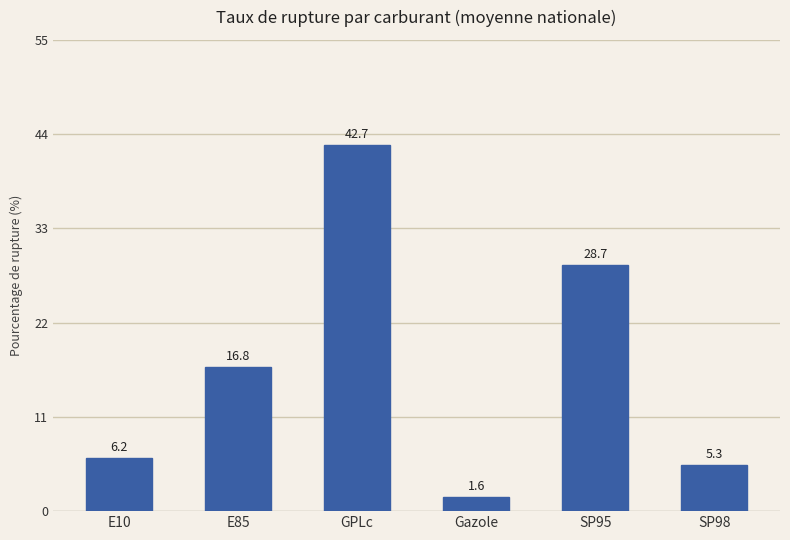

Approximately how many times larger is the value at E85 compared to GPLc?

0.4